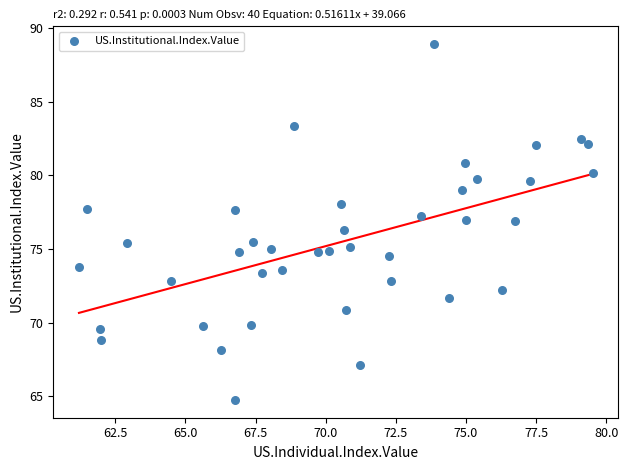

What is the range of Y values (max minus min)?

24.2